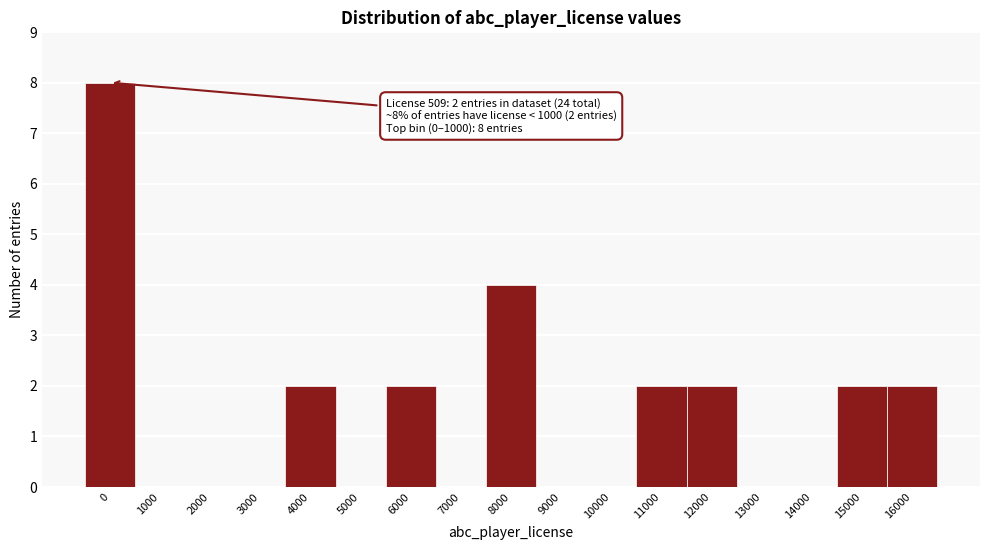

Reading left to right, what are all the values shown in this chart?

0=8	1000=0	2000=0	3000=0	4000=2	5000=0	6000=2	7000=0	8000=4	9000=0	10000=0	11000=2	12000=2	13000=0	14000=0	15000=2	16000=2